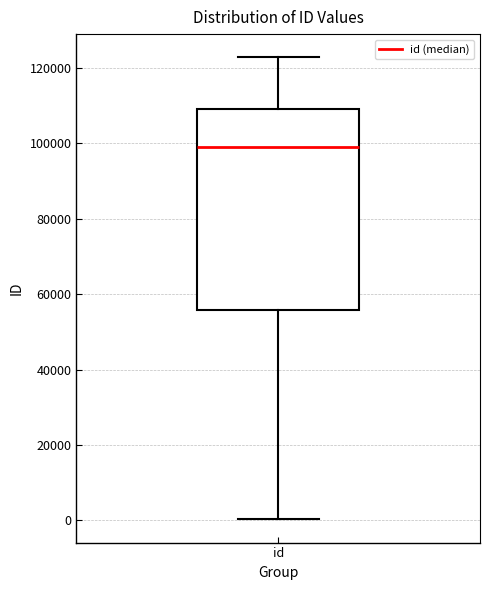

Transcribe this box plot: give where the median line is, the range the box spans, and where the two whiskers end, as read against the y-axis. The values are not printed on the chart, so give them approximately, as read against the axis.

median 98000, box 56000 to 110000, whiskers 0 to 122000